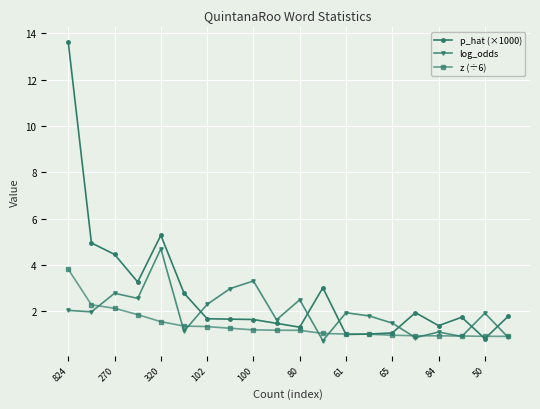

What is the highest value of the p_hat (×1000) series?

13.6